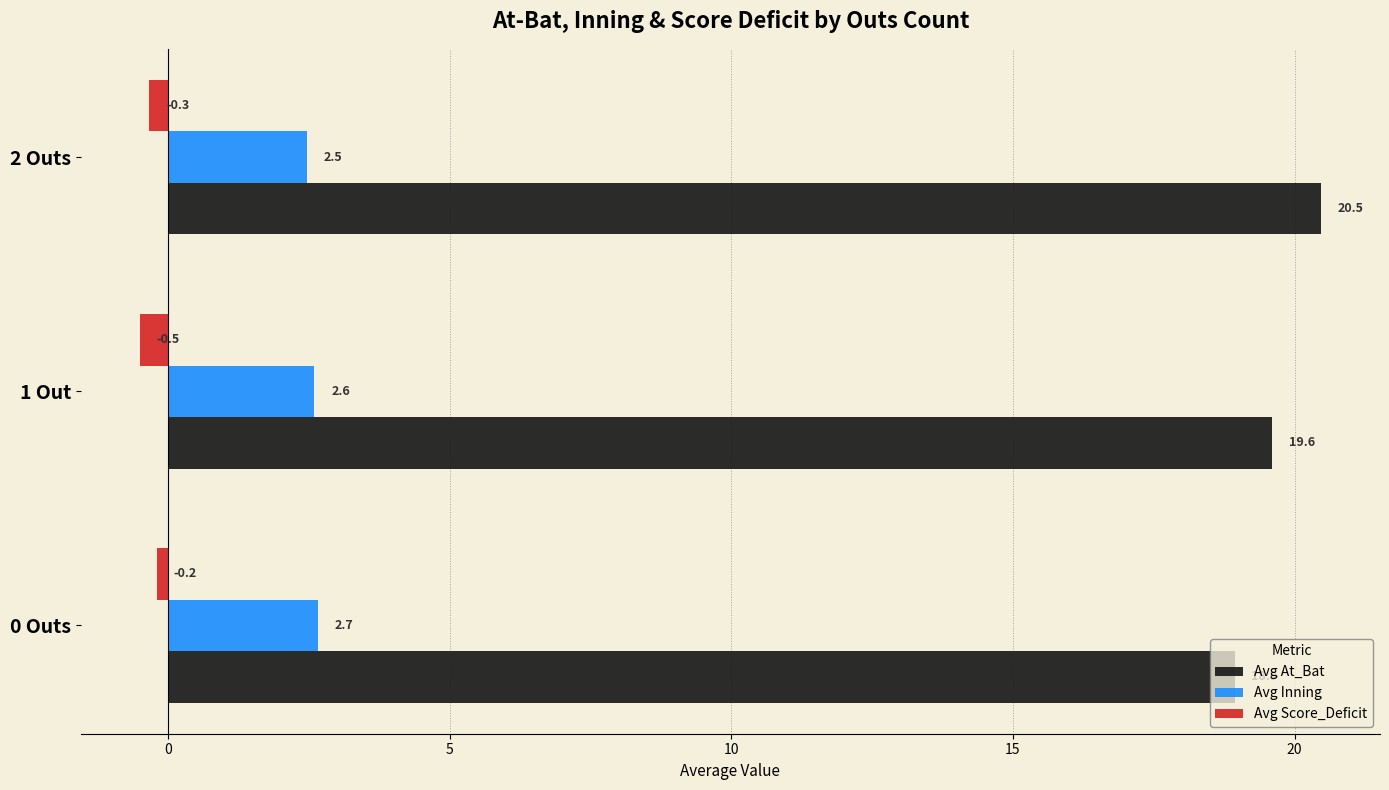

At which label is Avg Score_Deficit closest to 0?

0 Outs